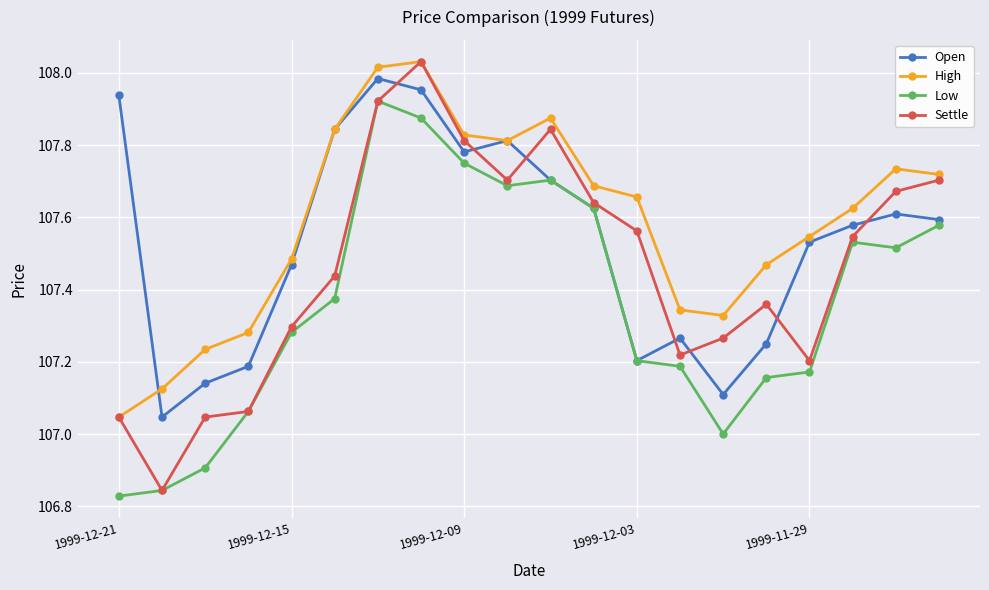

Which series has the largest total across all categories?

High